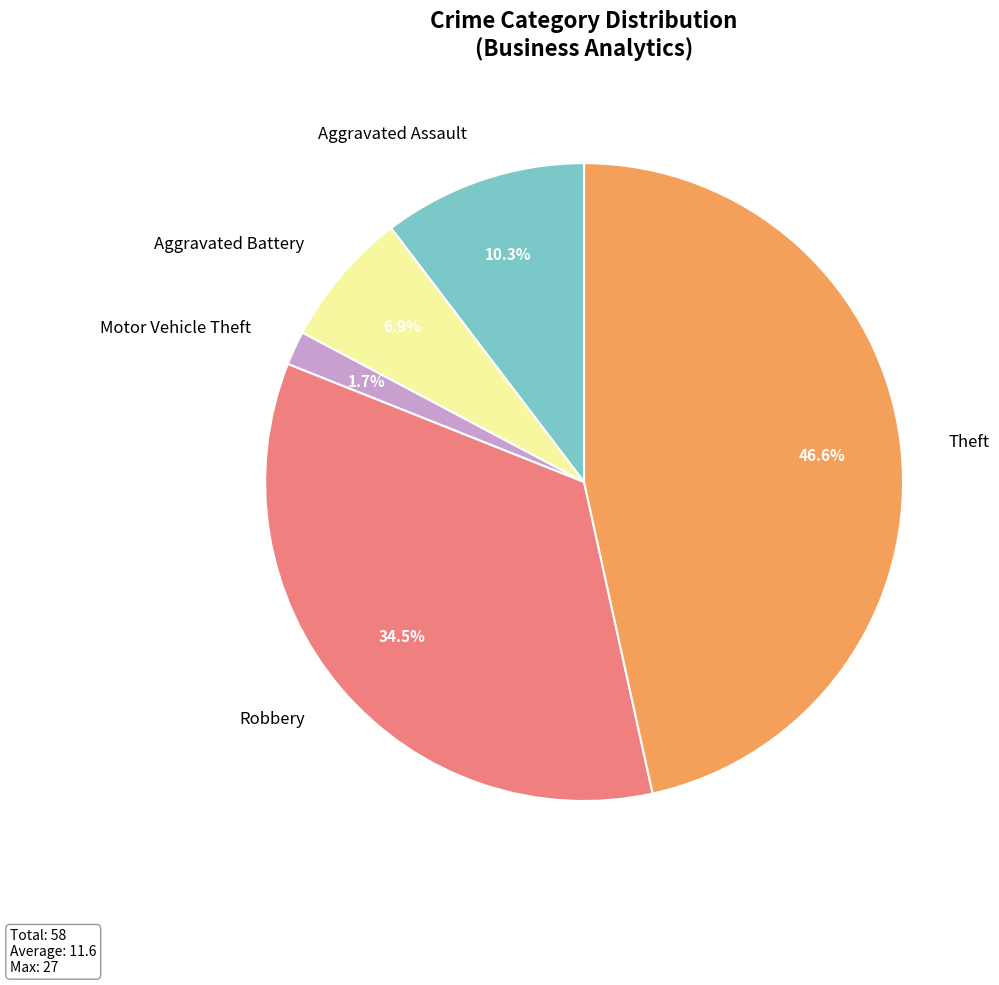

The Theft slice represents 47% of the pie. True or false?

True